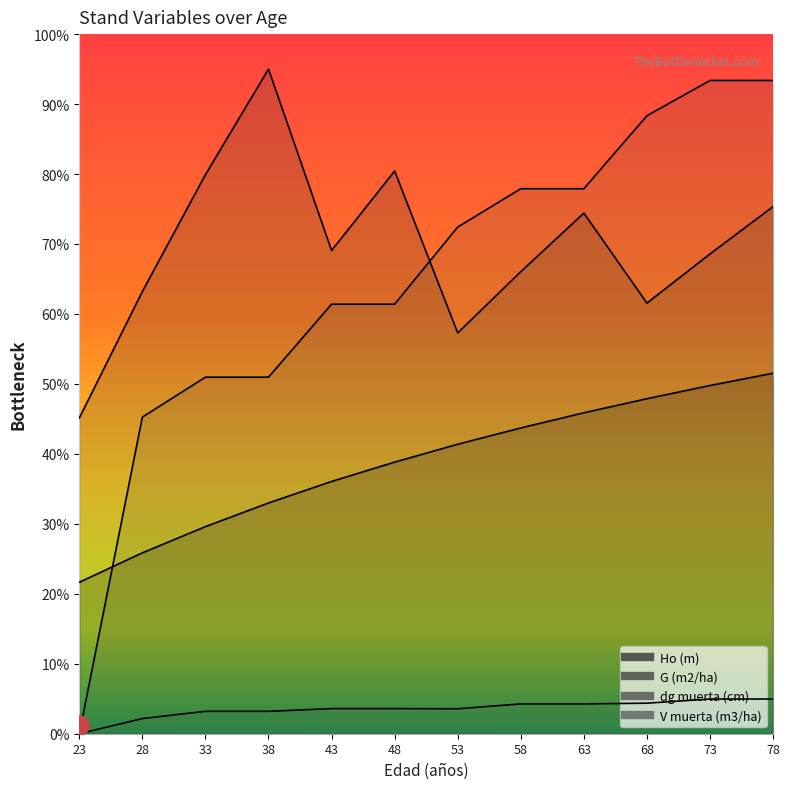

At which label does G (m2/ha) reach its peak?

38